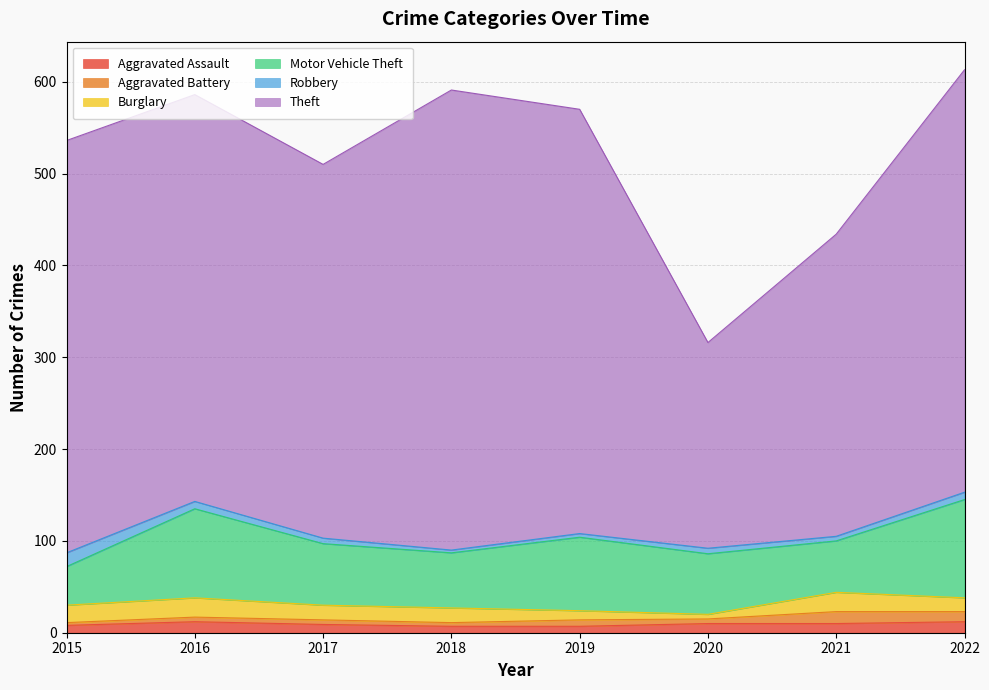

What is the difference between the maximum and minimum values in the Theft series?

277